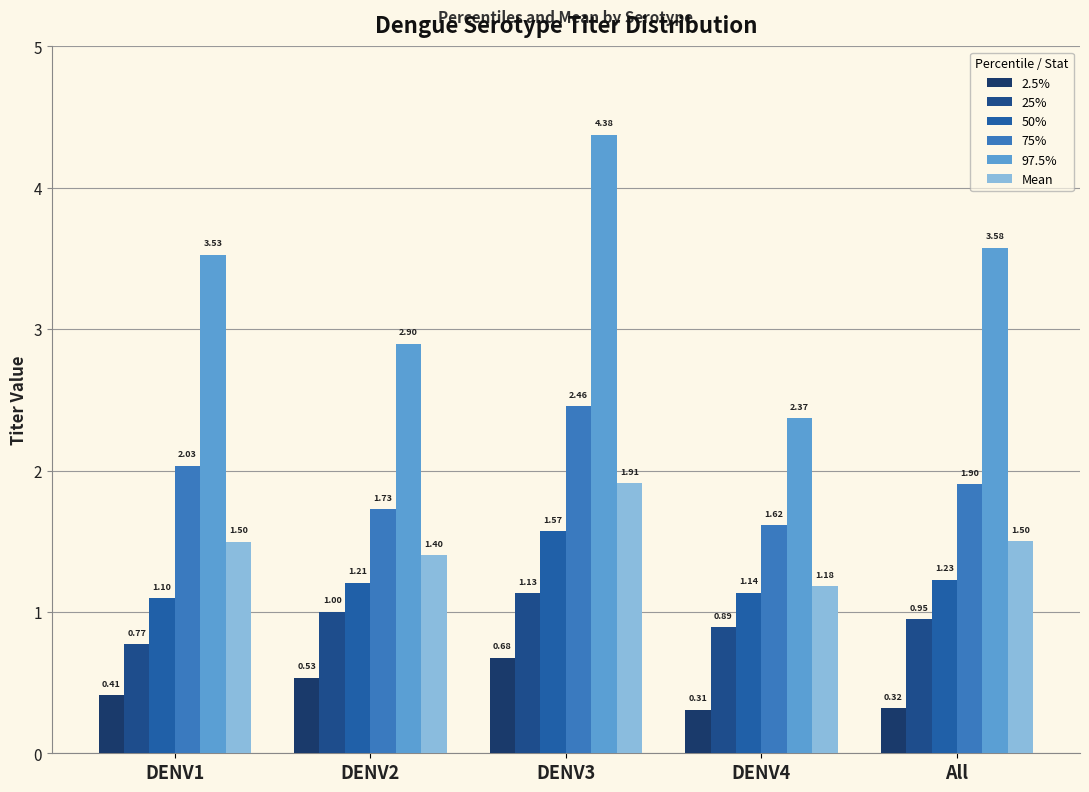

Is it true that 97.5% equals 0.8 at DENV2?

False